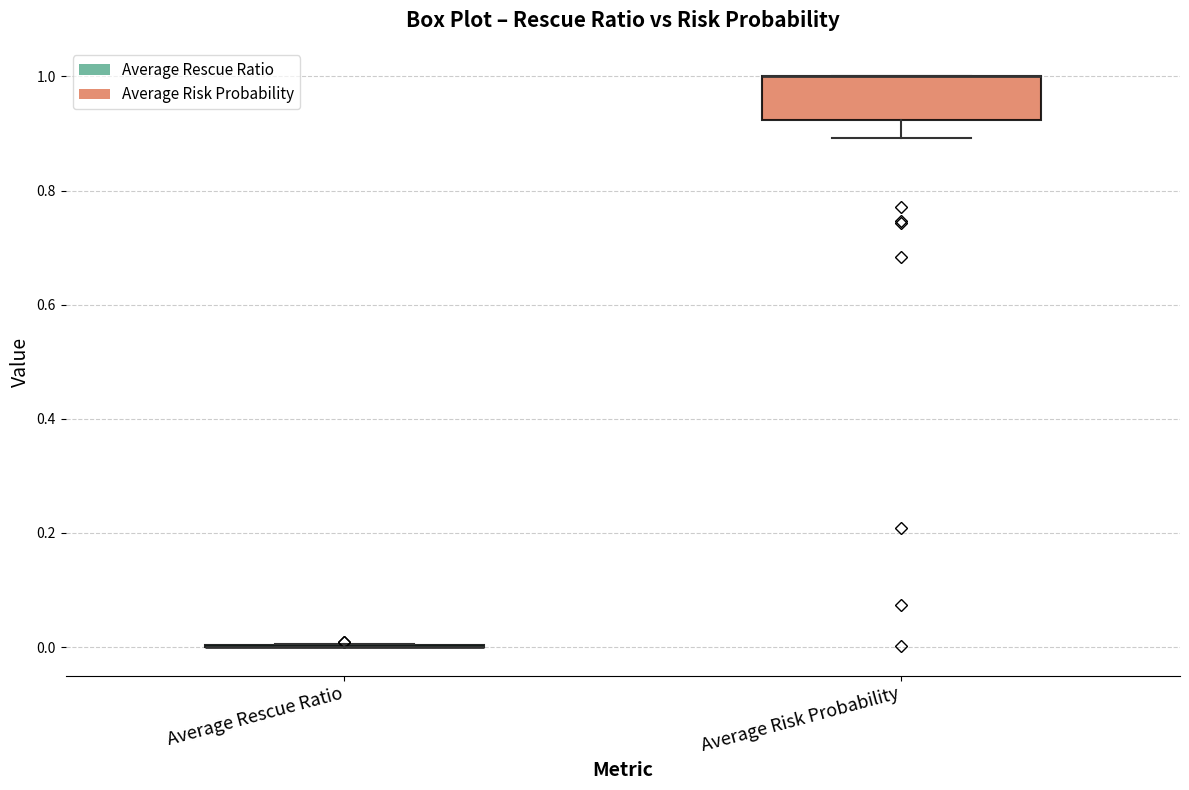

Comparing the boxes themselves (not the whiskers), which one is the tallest?

Average Risk Probability